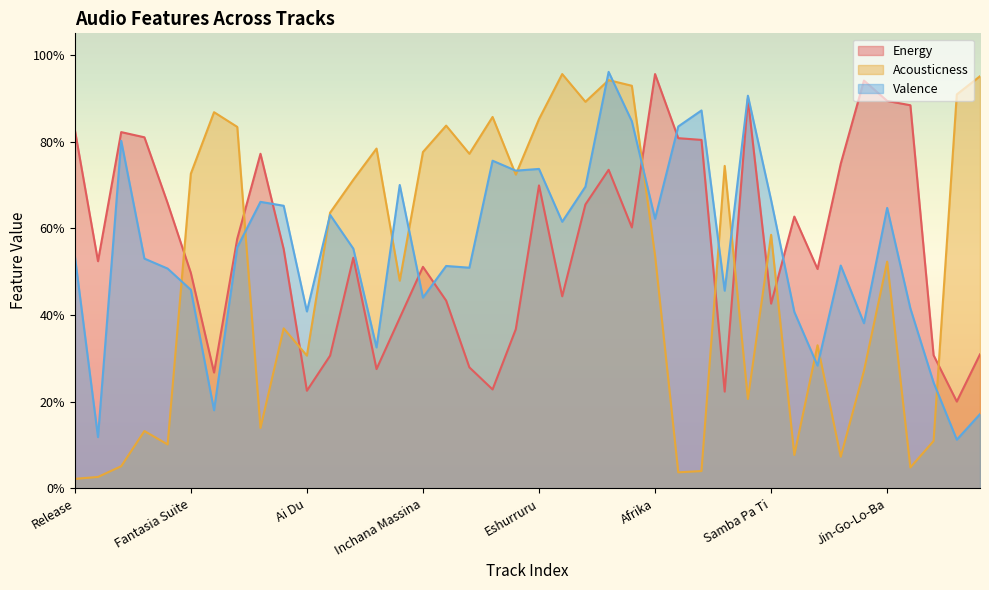

What is the difference between the Valence values at Soko and Bonde?

0.2